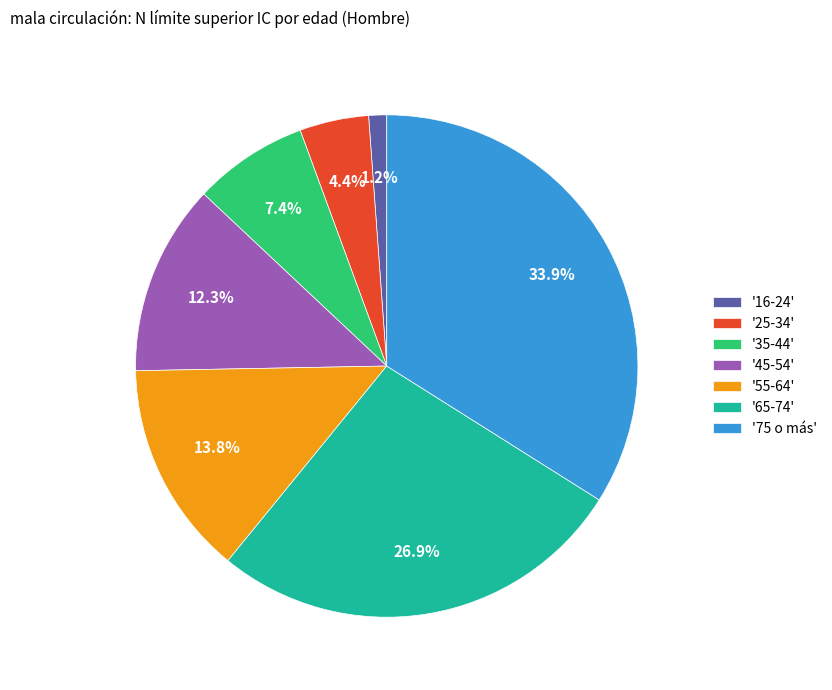

How many slices are in this pie chart?

7